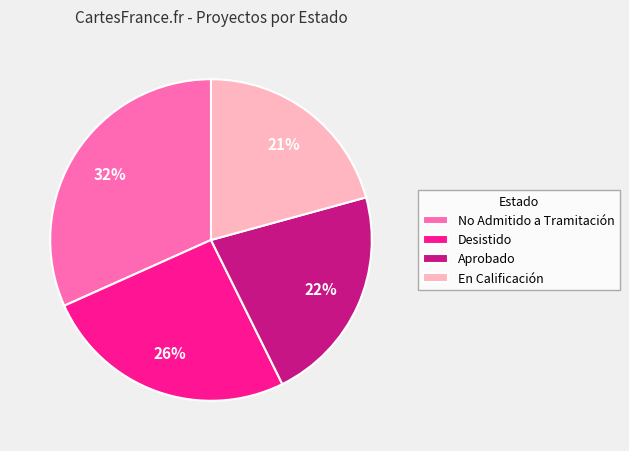

To the nearest percent, what is the difference between the No Admitido a Tramitación and Aprobado slice percentages?

10%